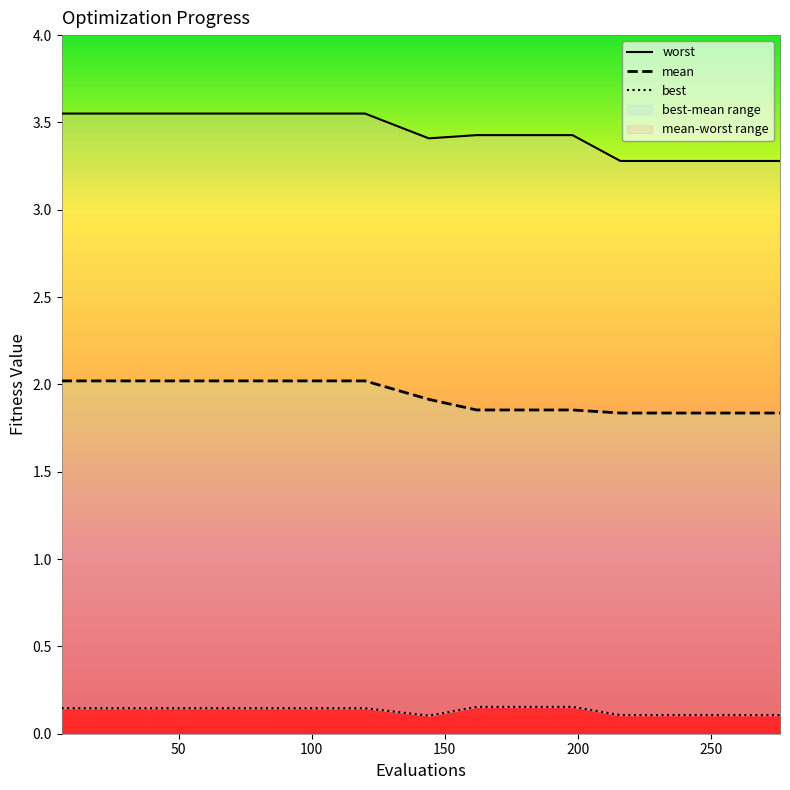

What is the value of the worst point at the 9th from the left?

3.4